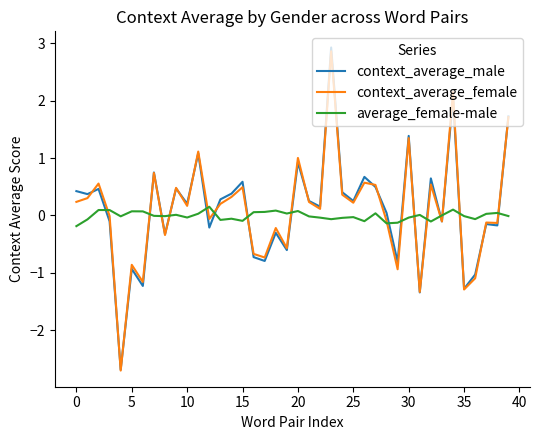

How many times do average_female-male and context_average_female cross each other?

16